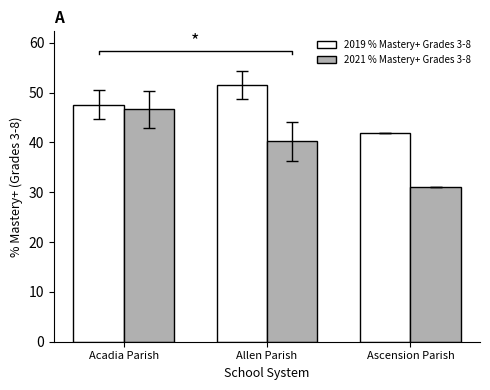

List the series in order of their peak value, lowest first.

2021 % Mastery+ Grades 3-8, 2019 % Mastery+ Grades 3-8